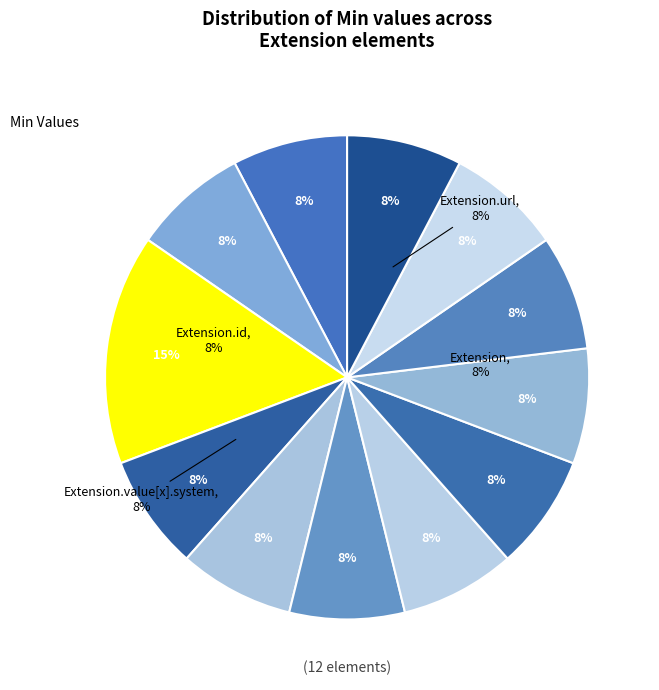

Combined, do Extension.value[x].extension and Extension.value[x] account for over 50%?

No